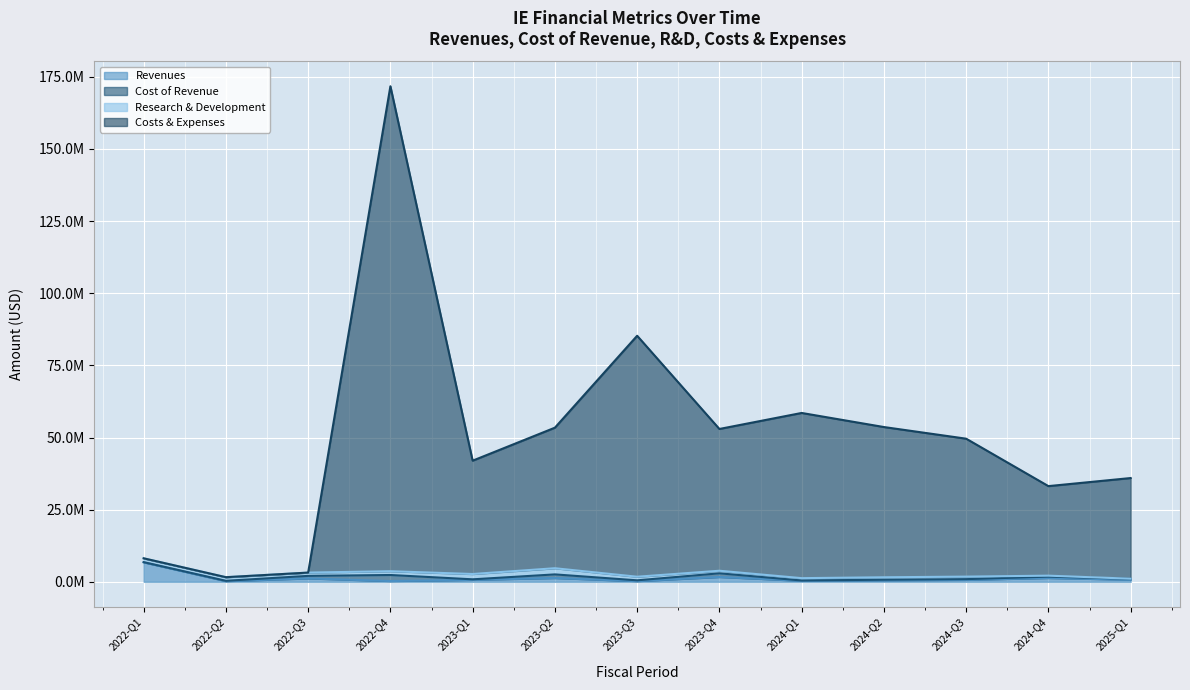

Which series has the largest total across all categories?

Costs & Expenses